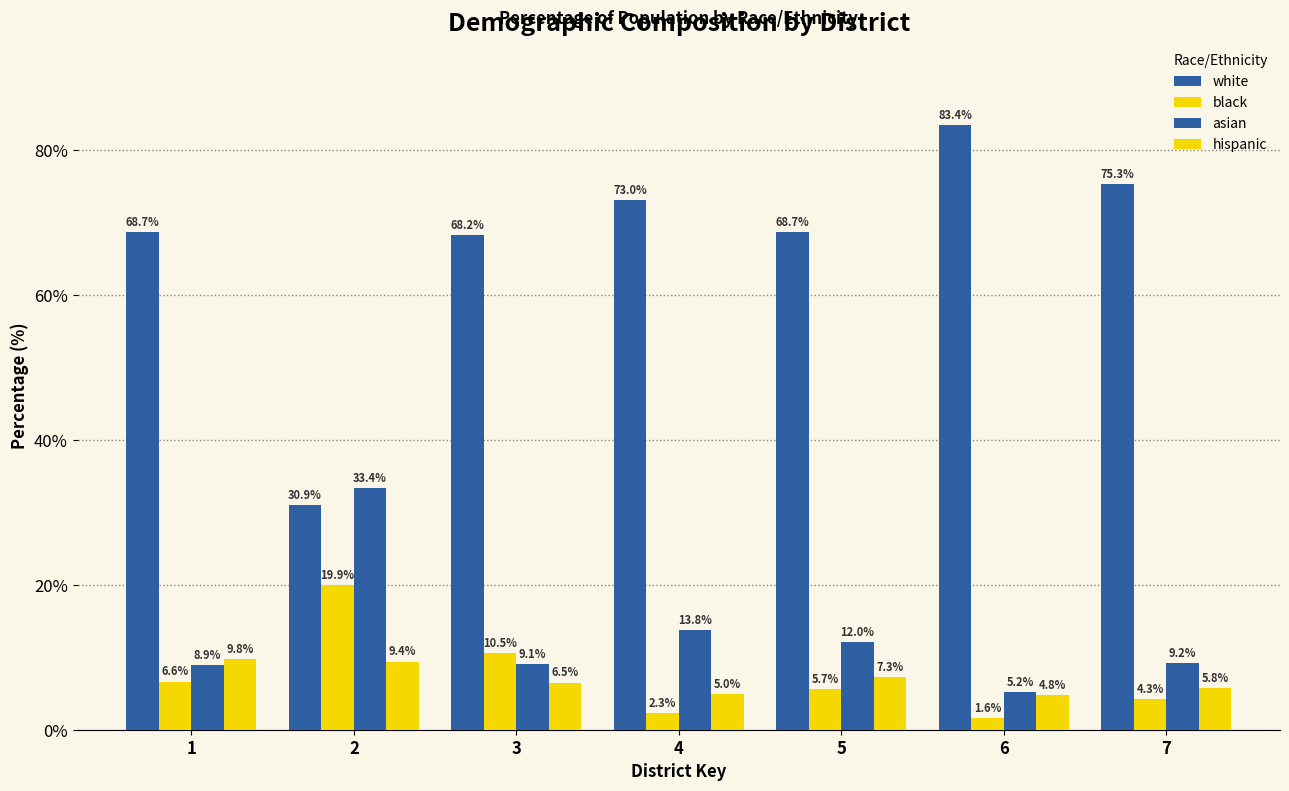

How many distinct data groups are displayed?

4